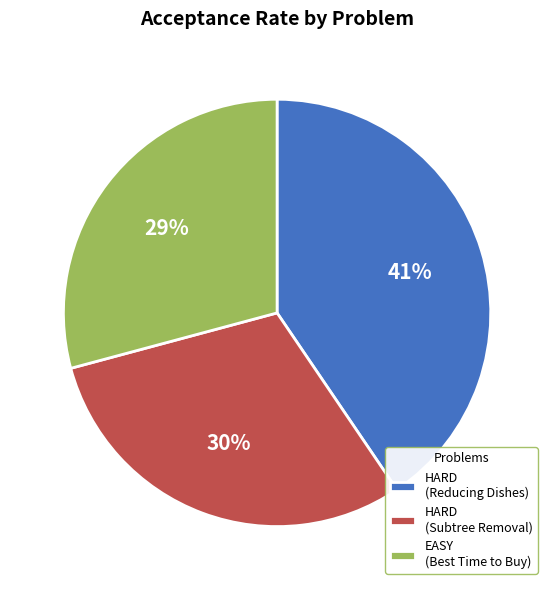

Does any single category account for the majority?

No